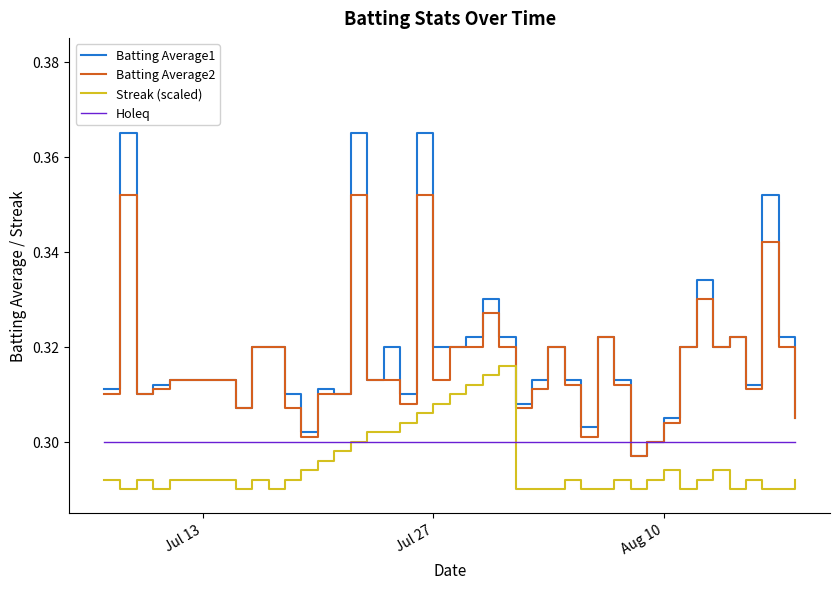

True or false: Batting Average2 and Streak (scaled) intersect in this chart.

False